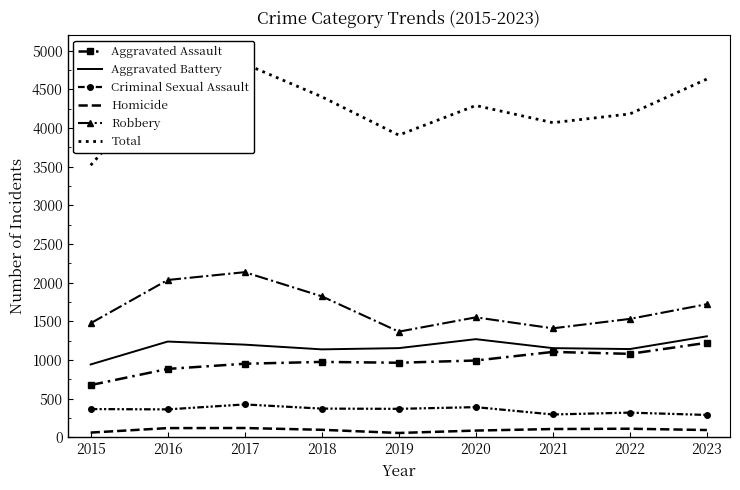

Which label corresponds to the smallest value in the chart?

2019